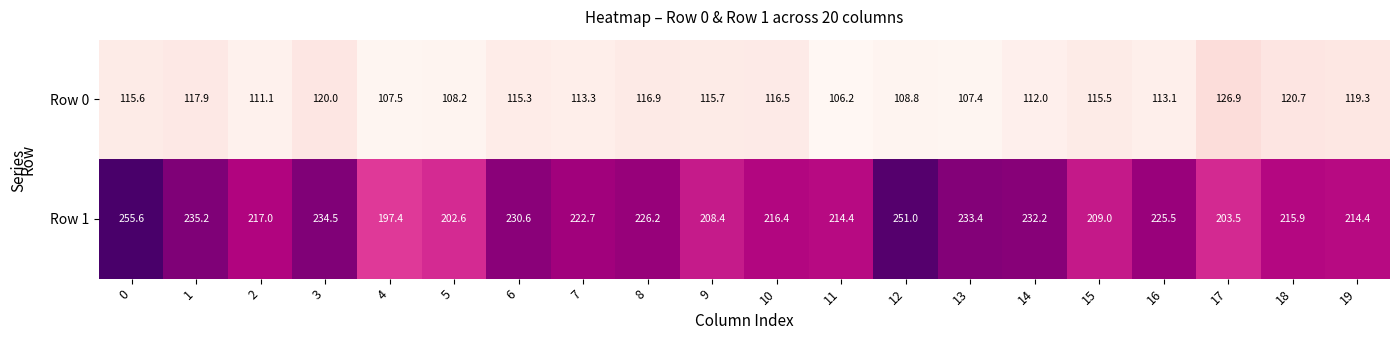

At how many categories does at least one series exceed 123?

20